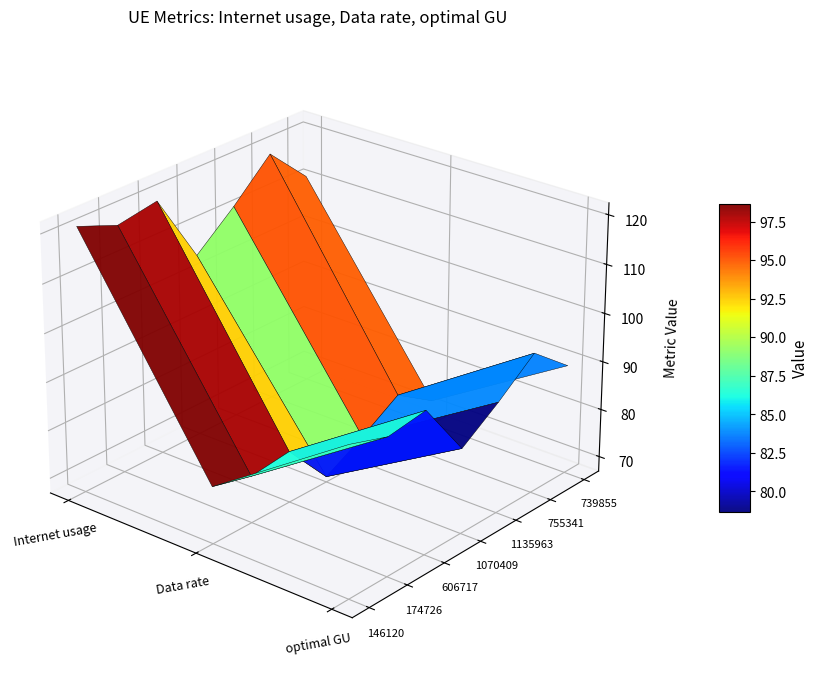

Is it true that 739855 equals 128.4 at optimal GU?

False